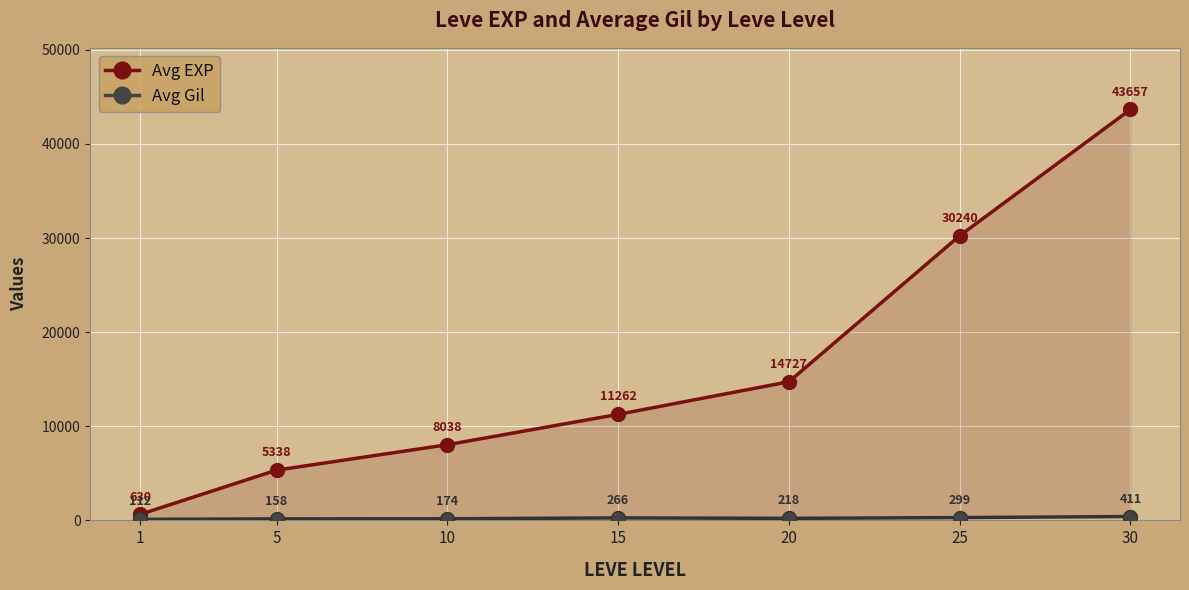

True or false: Avg Gil and Avg EXP cross at least once.

False